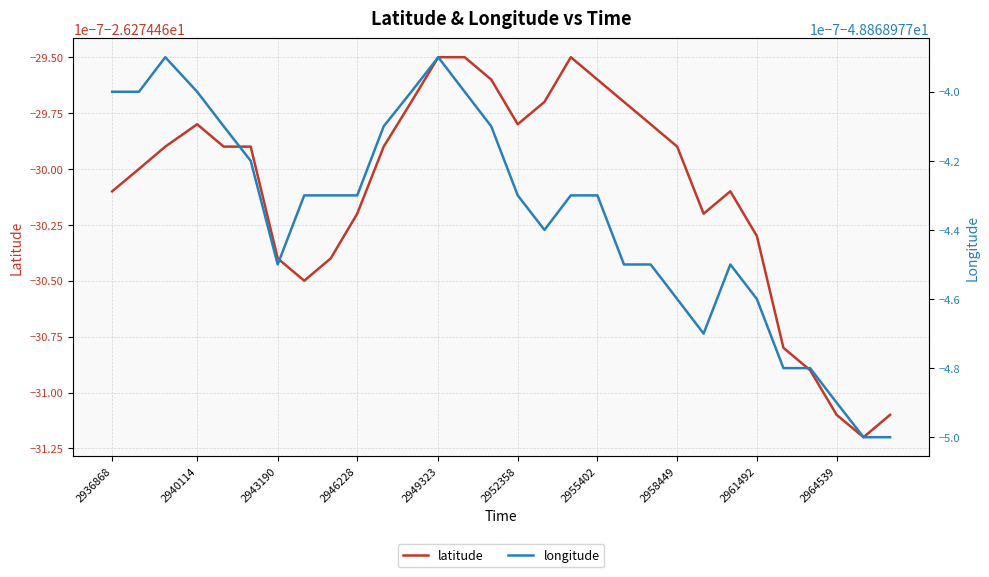

Is it true that latitude equals -38.7 at 2955402?

False